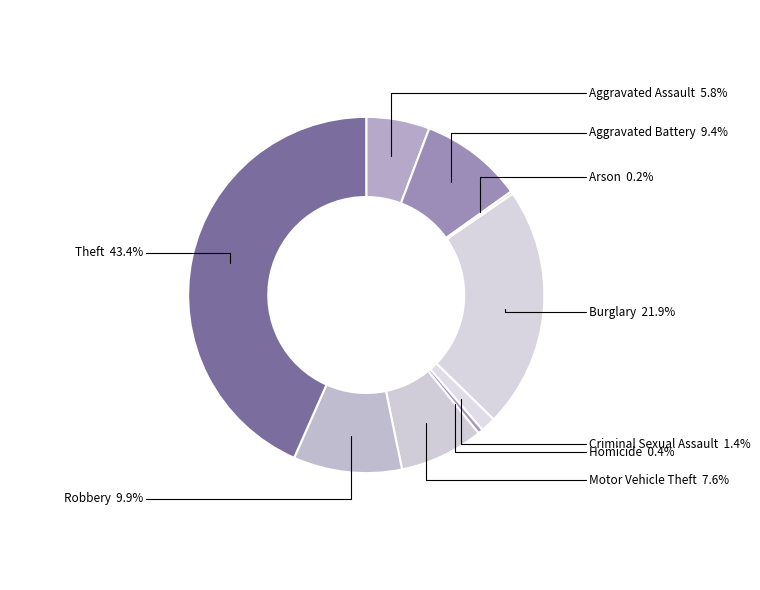

Do Aggravated Battery and Criminal Sexual Assault together represent more than half of the pie?

No